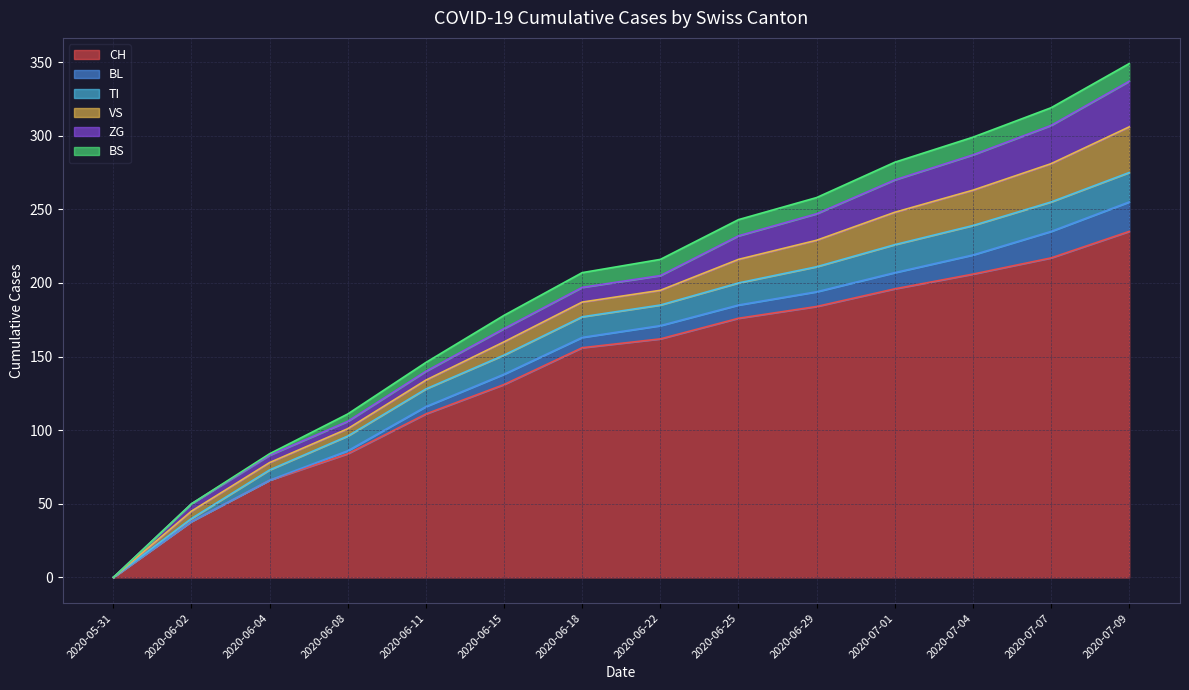

What is the label of the 5th point from the right?

2020-06-29